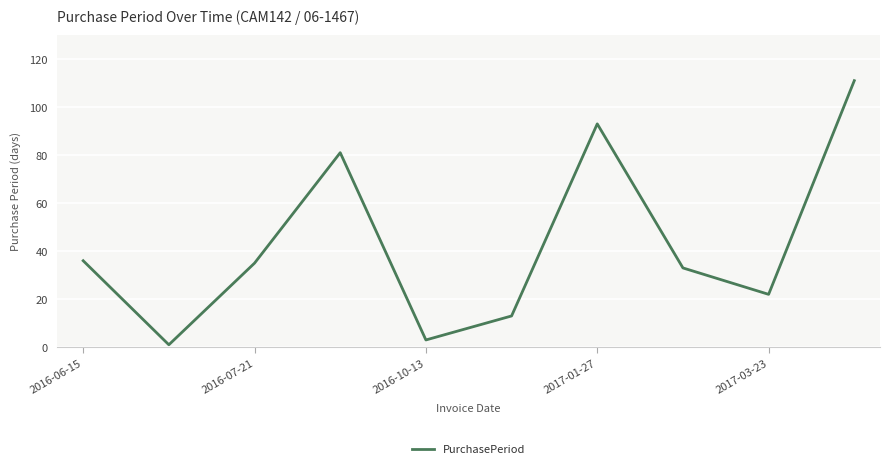

What is the difference between the maximum and minimum values?

110